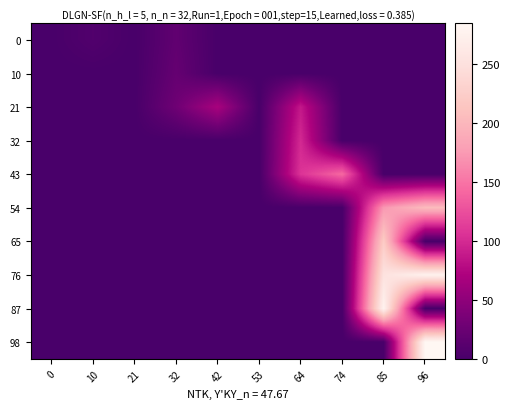

At which category is the sum across all series the highest?

85